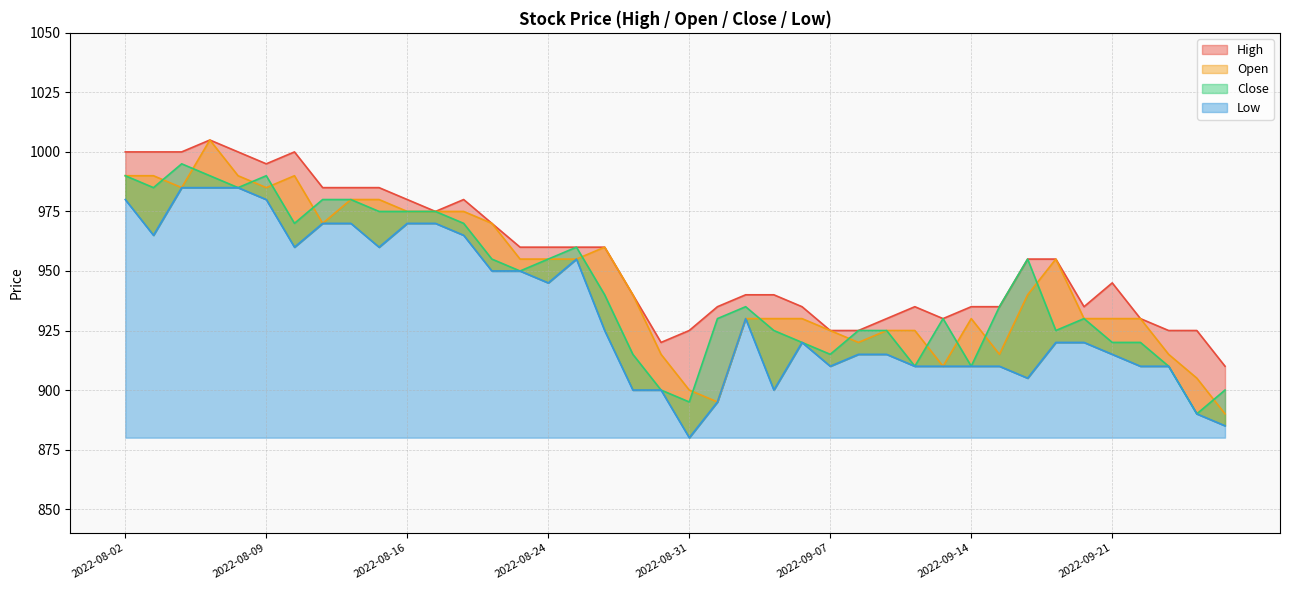

The Close series shows 930 at 2022-09-20. True or false?

True